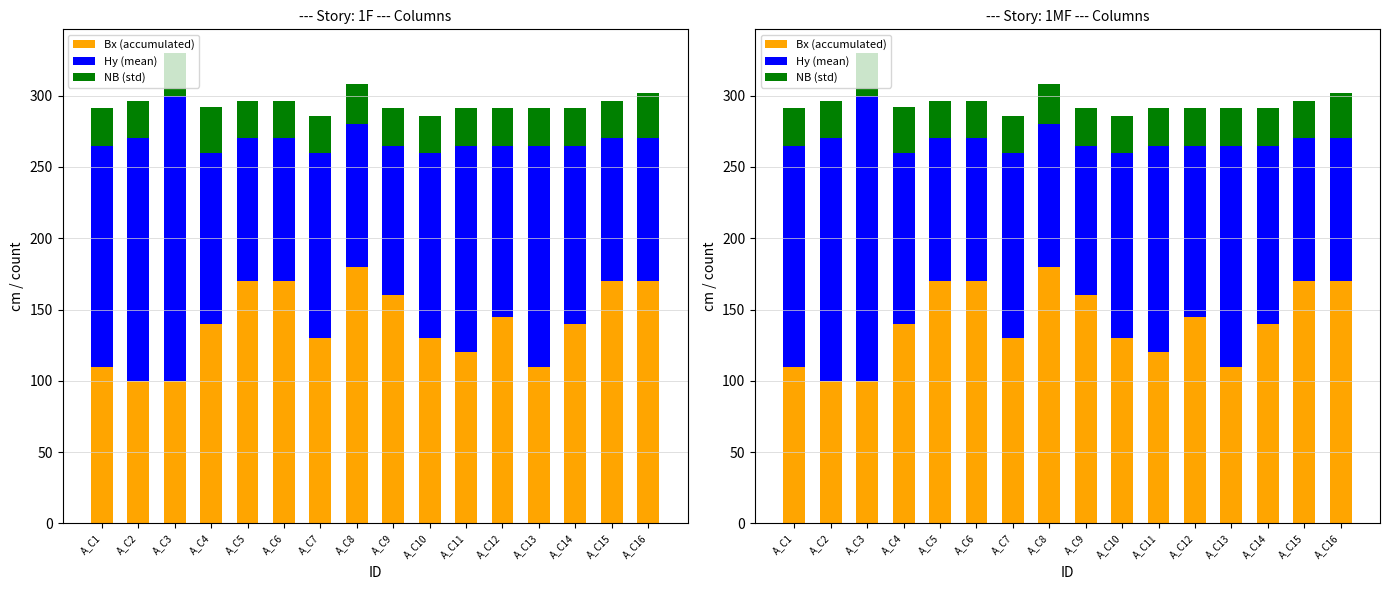

How many categories are shown in the chart?

16